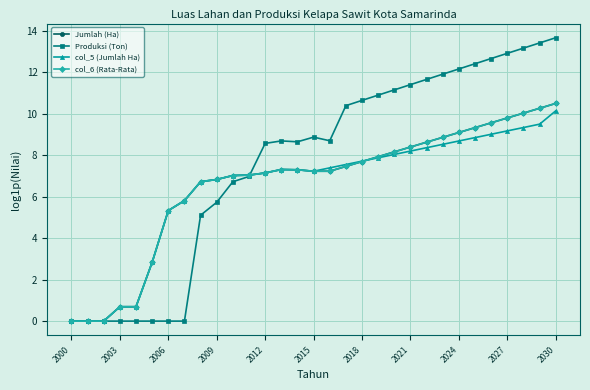

Does the chart have visible grid lines?

Yes